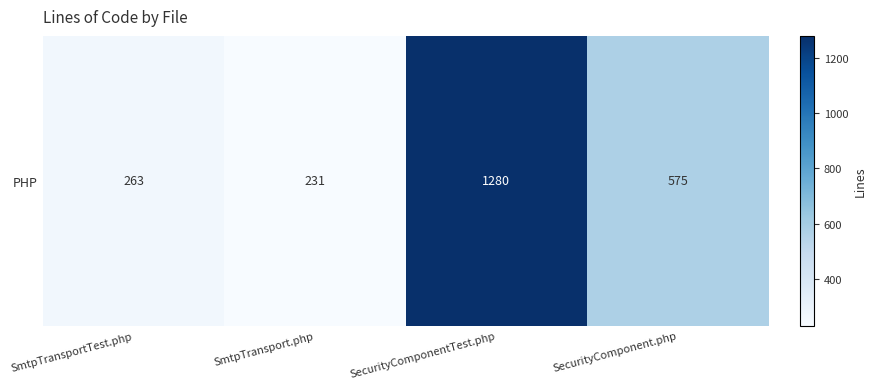

At which label is the value closest to 755?

SecurityComponent.php